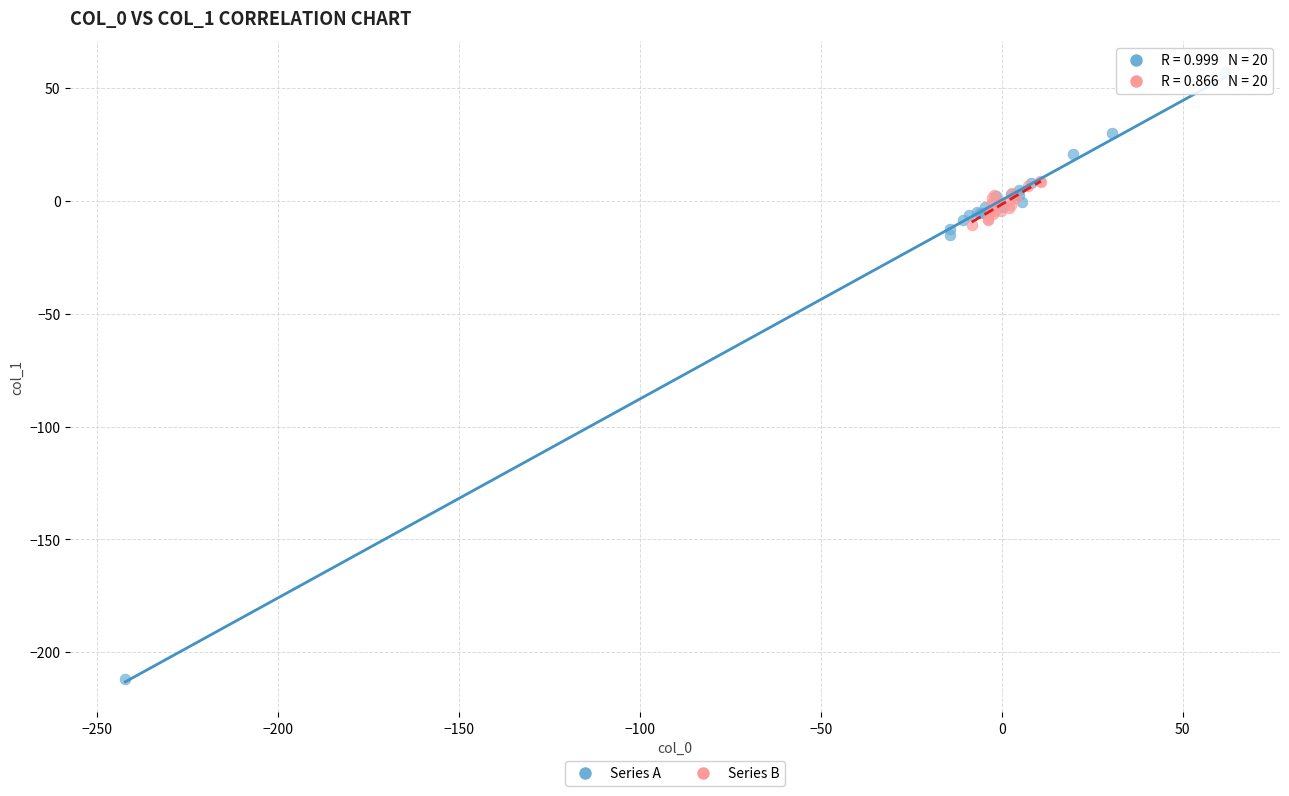

Which series reaches the maximum Y coordinate?

Series A